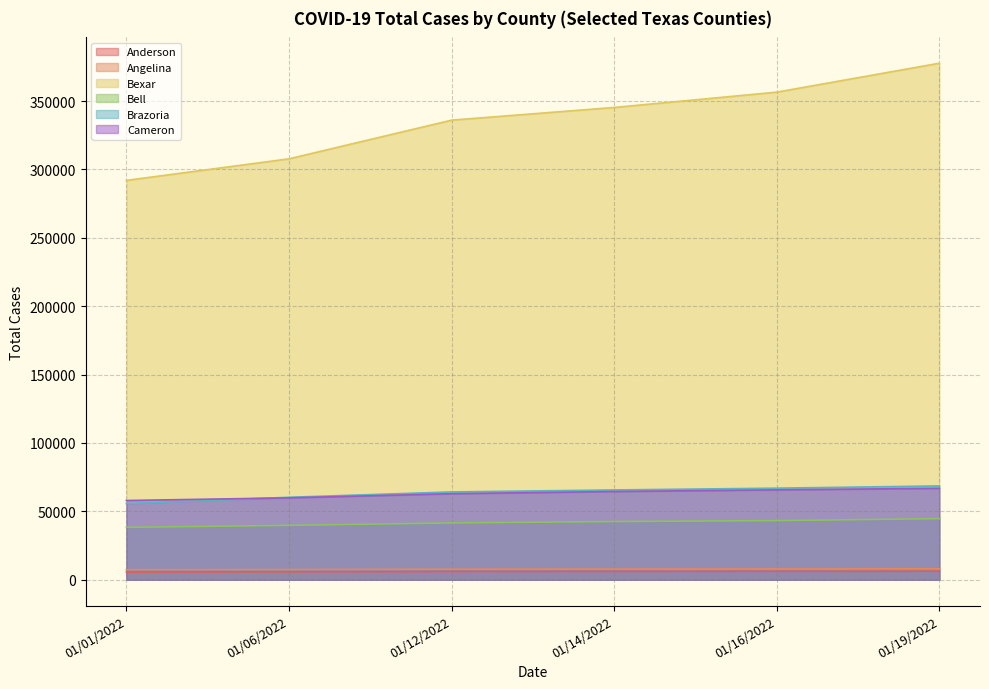

What is the label of the 4th point from the left?

01/14/2022